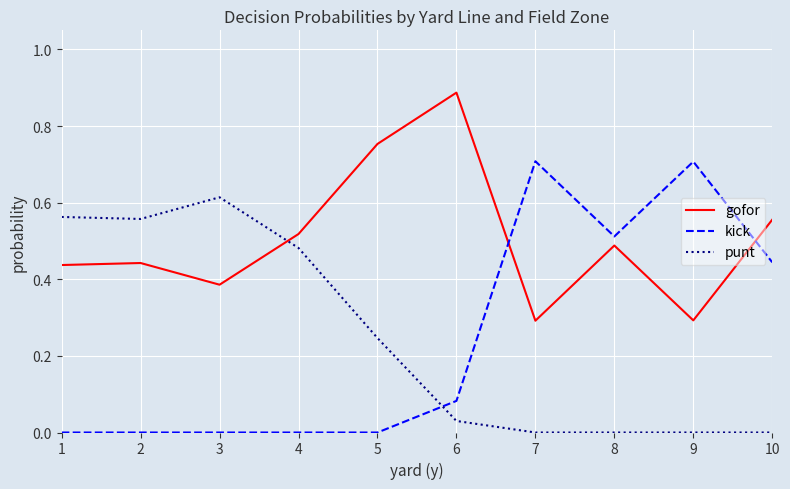

What is the difference between the maximum and minimum values in the kick series?

0.7